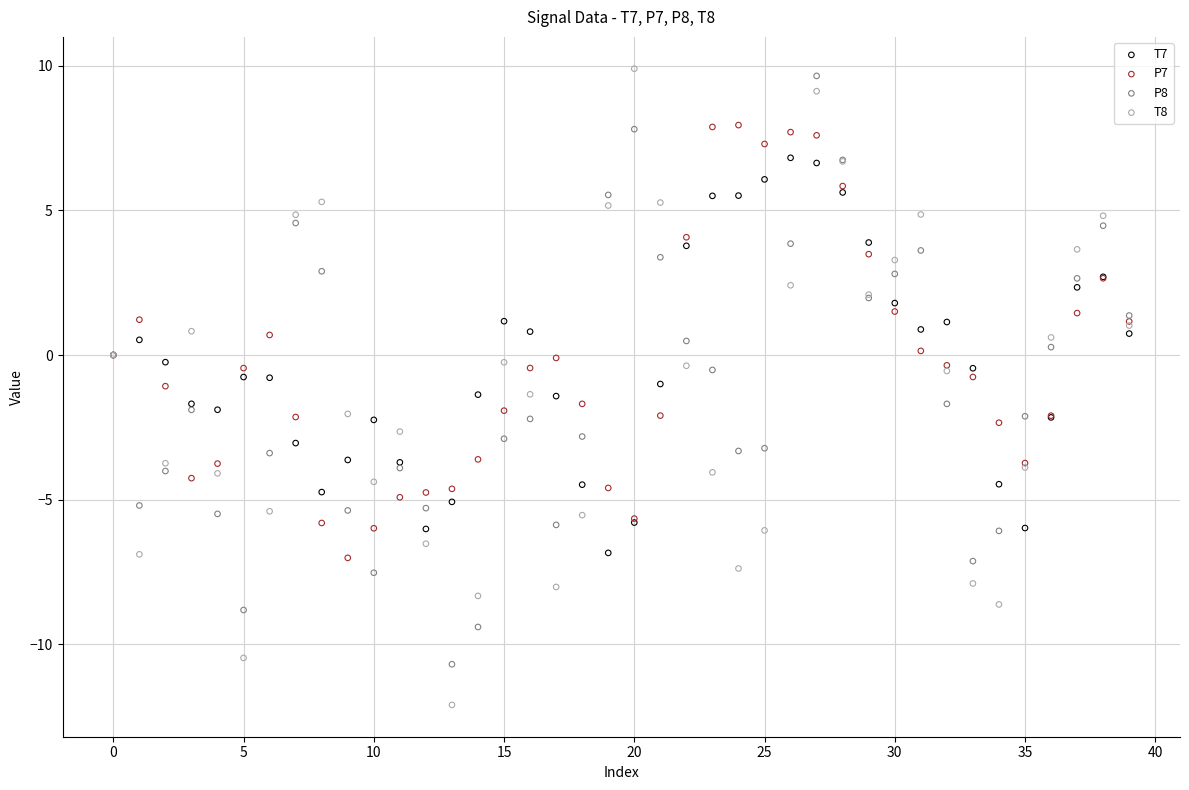

Which series has the largest Y range (max minus min)?

T8